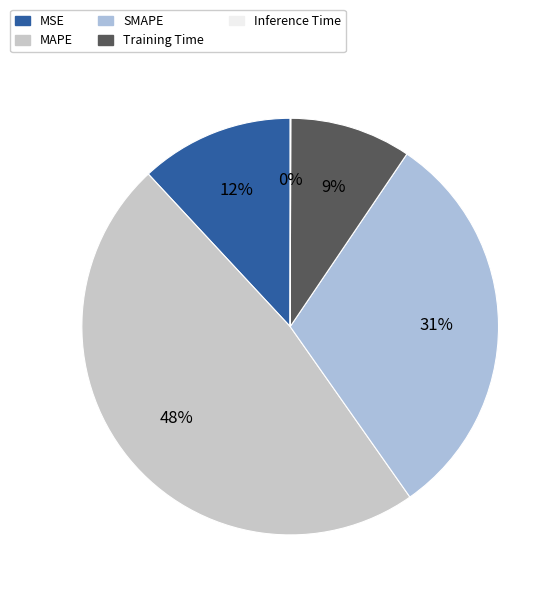

What portion of the pie excludes MSE?

88.1%